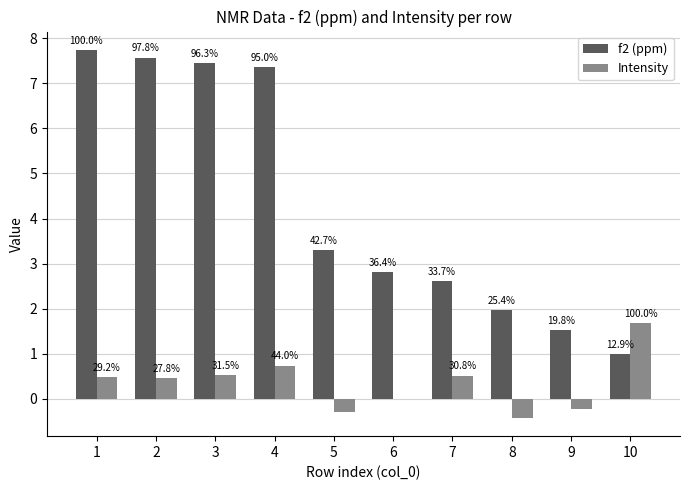

Are the bars horizontal?

No